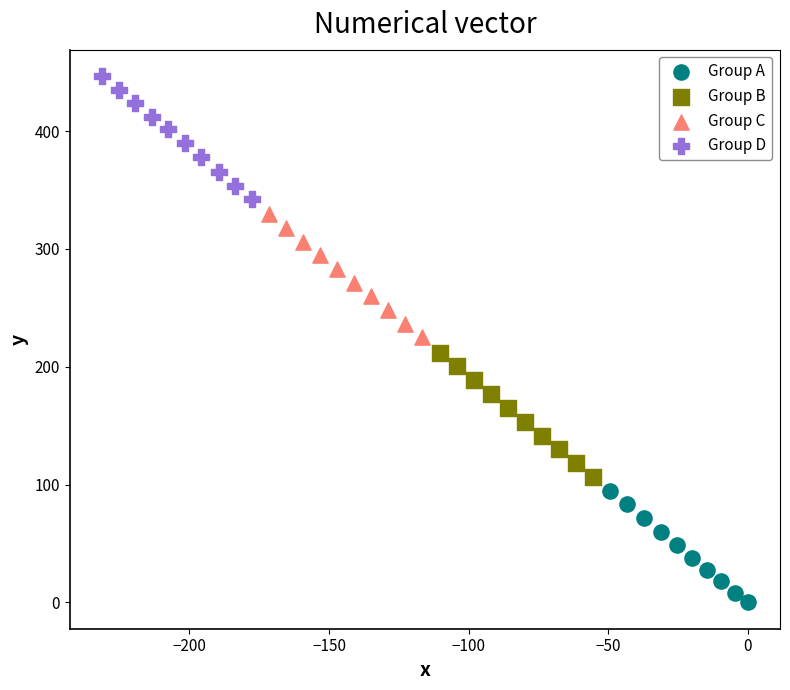

Which series has the largest Y range (max minus min)?

Group B